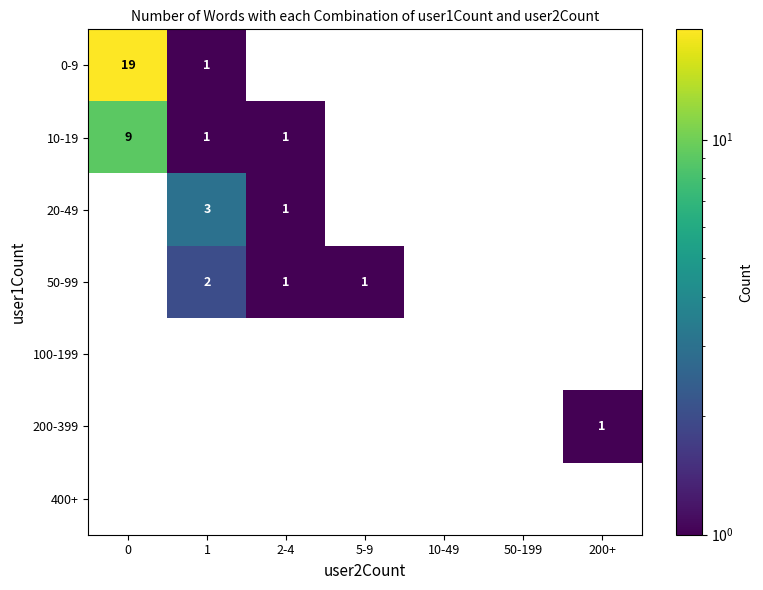

Which series has the largest total across all categories?

0-9